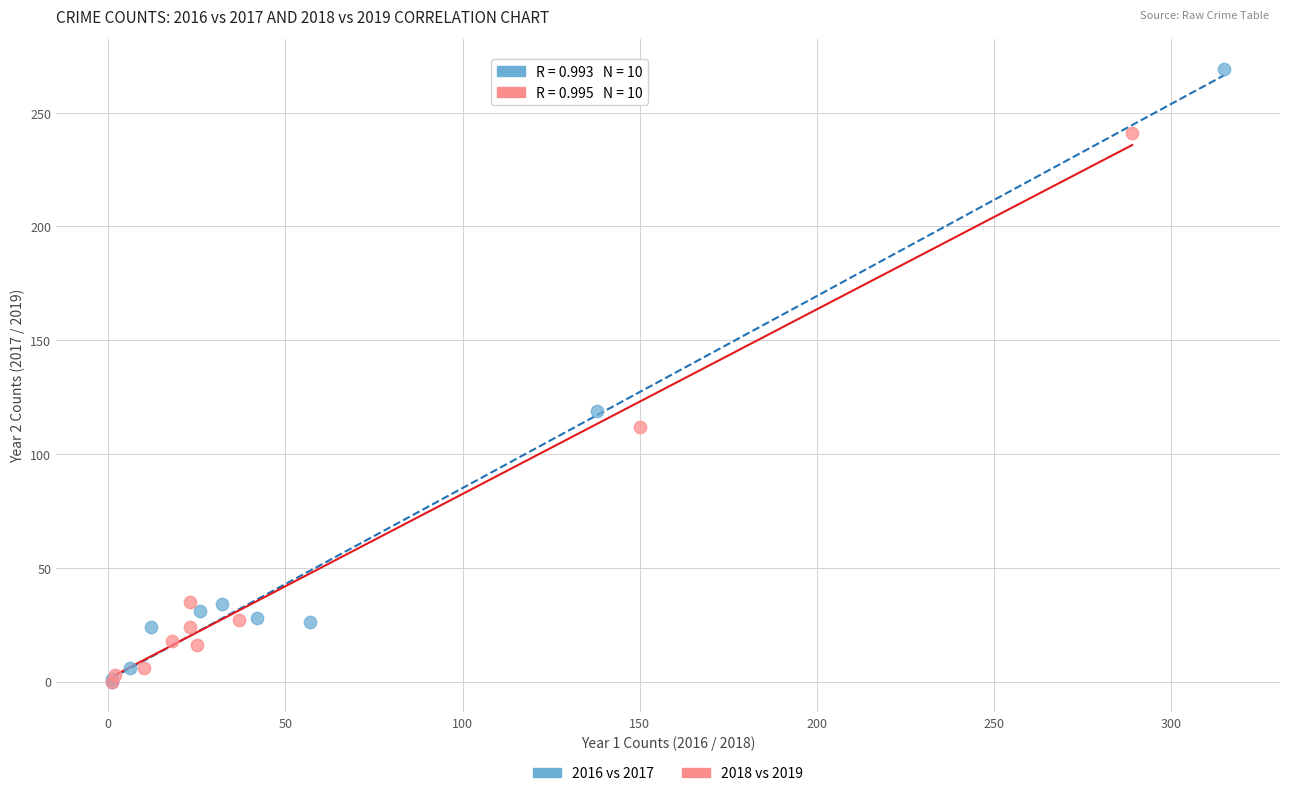

Which series reaches the maximum Y coordinate?

2016 vs 2017